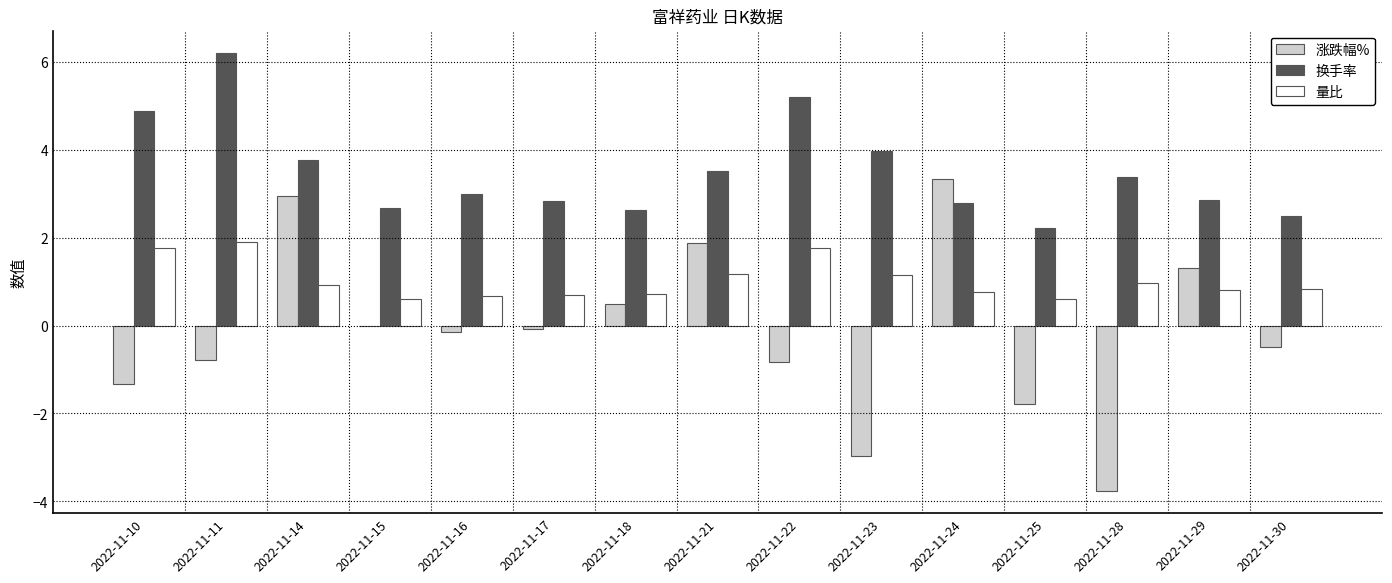

The value of 涨跌幅% at 2022-11-10 is -1.3. True or false?

True